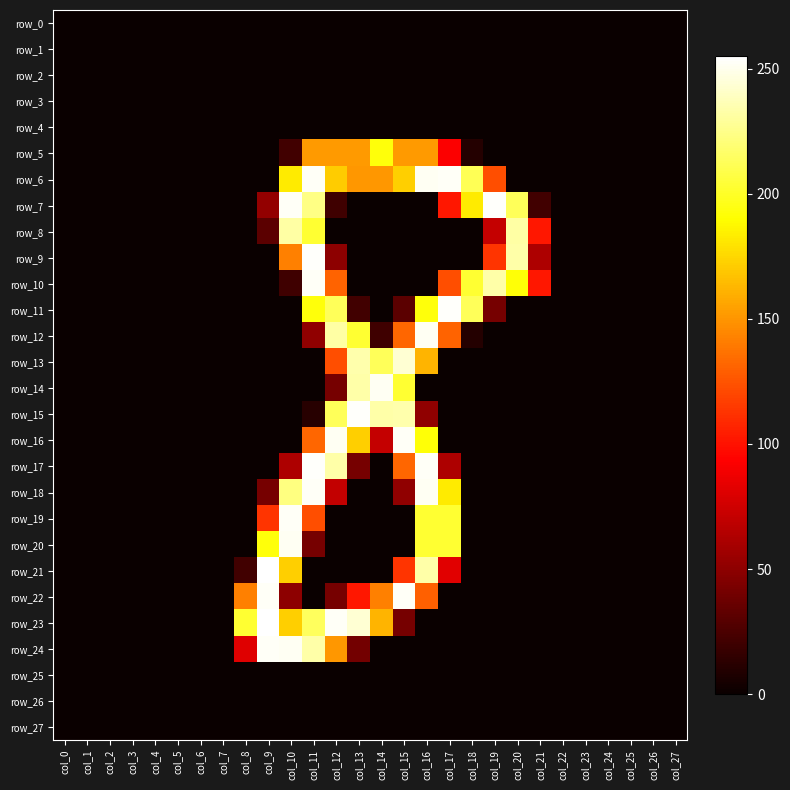

Rank the series at col_22 from highest to lowest value.

row_0, row_1, row_2, row_3, row_4, row_5, row_6, row_7, row_8, row_9, row_10, row_11, row_12, row_13, row_14, row_15, row_16, row_17, row_18, row_19, row_20, row_21, row_22, row_23, row_24, row_25, row_26, row_27